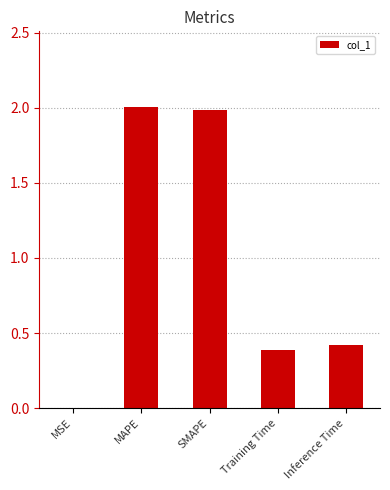

What is the greatest value displayed?

2.0